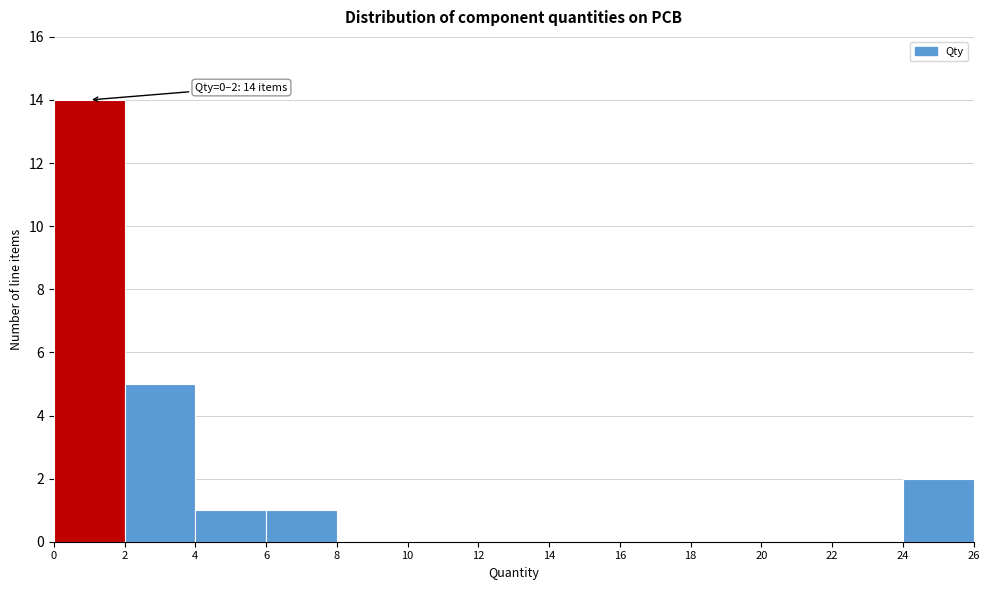

Which range on the x-axis has the tallest bar?

0 to 2